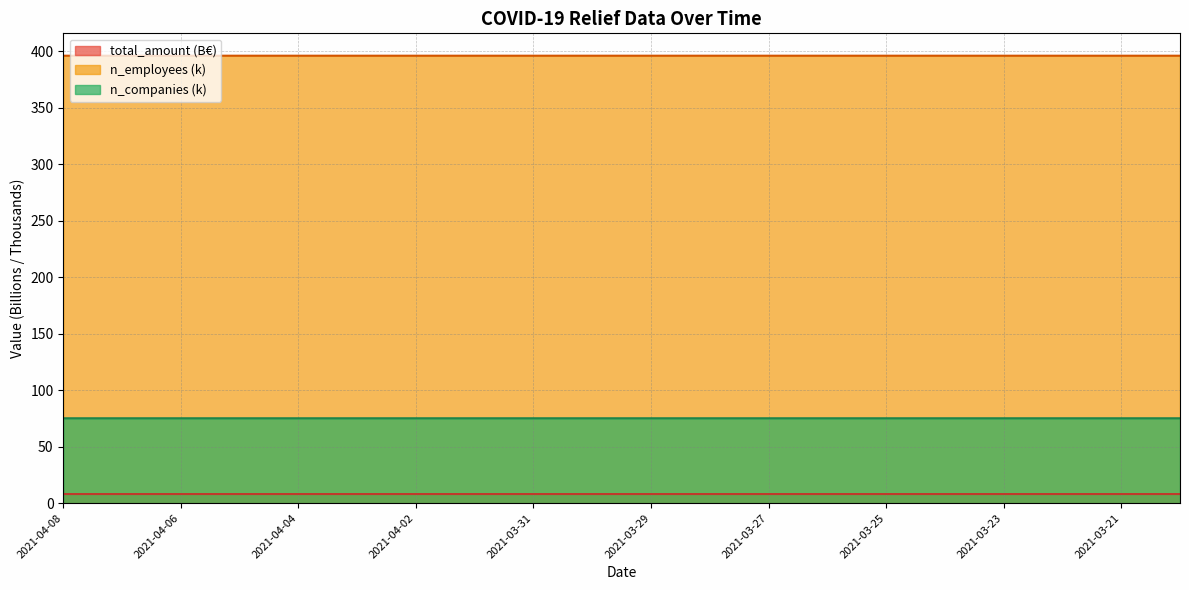

Reading right to left, transcribe all the data shown in this chart.

total_amount: 2021-03-20=8.1	2021-03-21=8.1	2021-03-22=8.1	2021-03-23=8.1	2021-03-24=8.1	2021-03-25=8.1	2021-03-26=8.1	2021-03-27=8.1	2021-03-28=8.1	2021-03-29=8.1	2021-03-30=8.1	2021-03-31=8.1	2021-04-01=8.1	2021-04-02=8.1	2021-04-03=8.1	2021-04-04=8.1	2021-04-05=8.1	2021-04-06=8.1	2021-04-07=8.1	2021-04-08=8.1
n_employees: 2021-03-20=396.0	2021-03-21=396.0	2021-03-22=396.0	2021-03-23=396.0	2021-03-24=396.0	2021-03-25=396.0	2021-03-26=396.0	2021-03-27=396.0	2021-03-28=396.0	2021-03-29=396.0	2021-03-30=396.0	2021-03-31=396.0	2021-04-01=396.0	2021-04-02=396.0	2021-04-03=396.0	2021-04-04=396.0	2021-04-05=396.0	2021-04-06=396.0	2021-04-07=396.0	2021-04-08=396.0
n_companies: 2021-03-20=75.1	2021-03-21=75.1	2021-03-22=75.1	2021-03-23=75.1	2021-03-24=75.1	2021-03-25=75.1	2021-03-26=75.1	2021-03-27=75.1	2021-03-28=75.1	2021-03-29=75.1	2021-03-30=75.1	2021-03-31=75.1	2021-04-01=75.1	2021-04-02=75.1	2021-04-03=75.1	2021-04-04=75.1	2021-04-05=75.1	2021-04-06=75.1	2021-04-07=75.1	2021-04-08=75.1